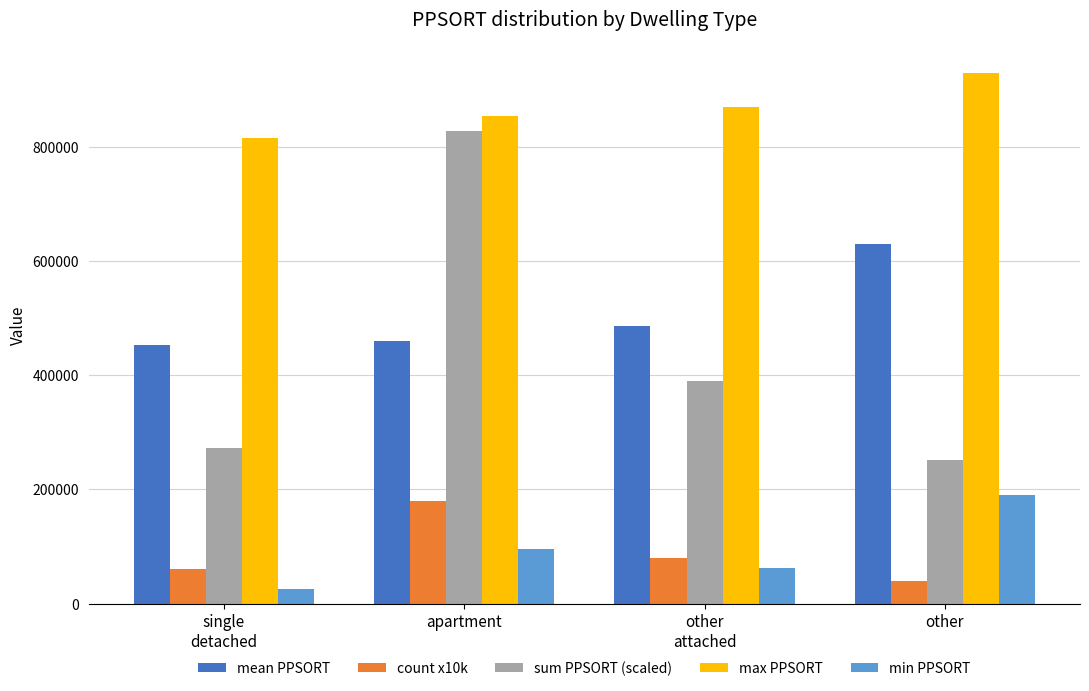

At which label does min PPSORT reach its minimum?

single
detached